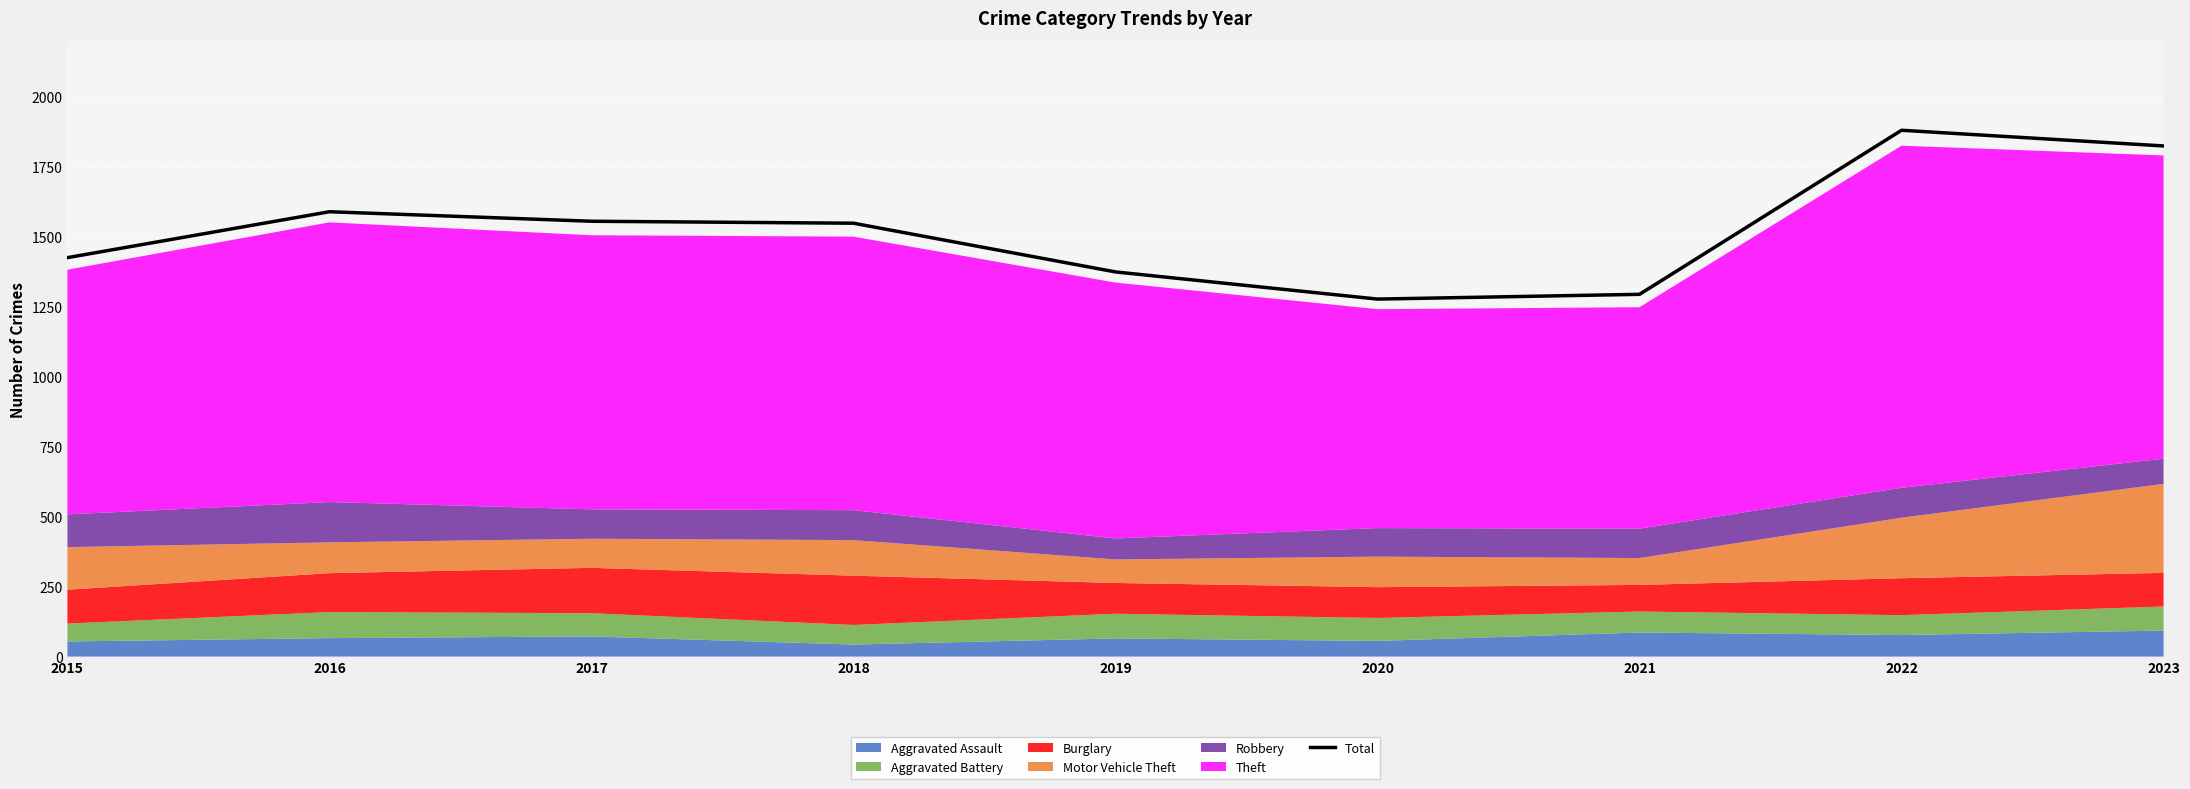

Which label corresponds to the largest value in the chart?

2022